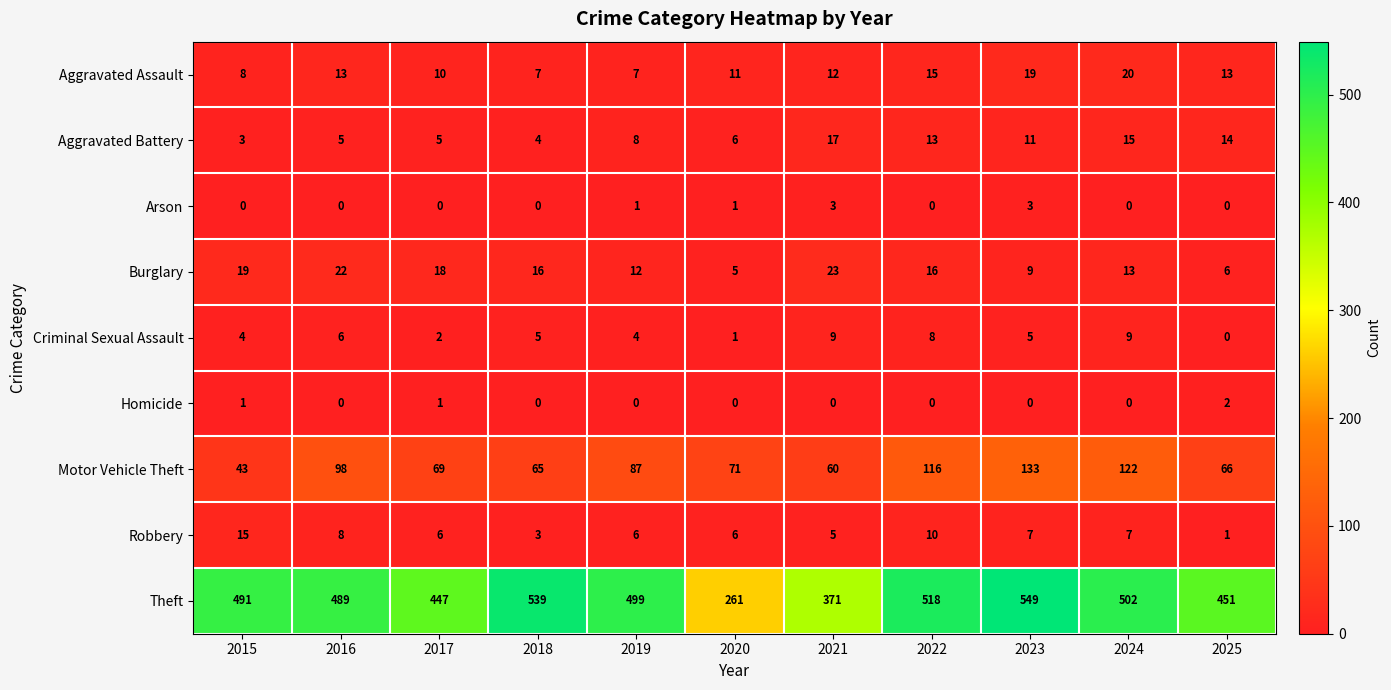

How many distinct data groups are displayed?

9